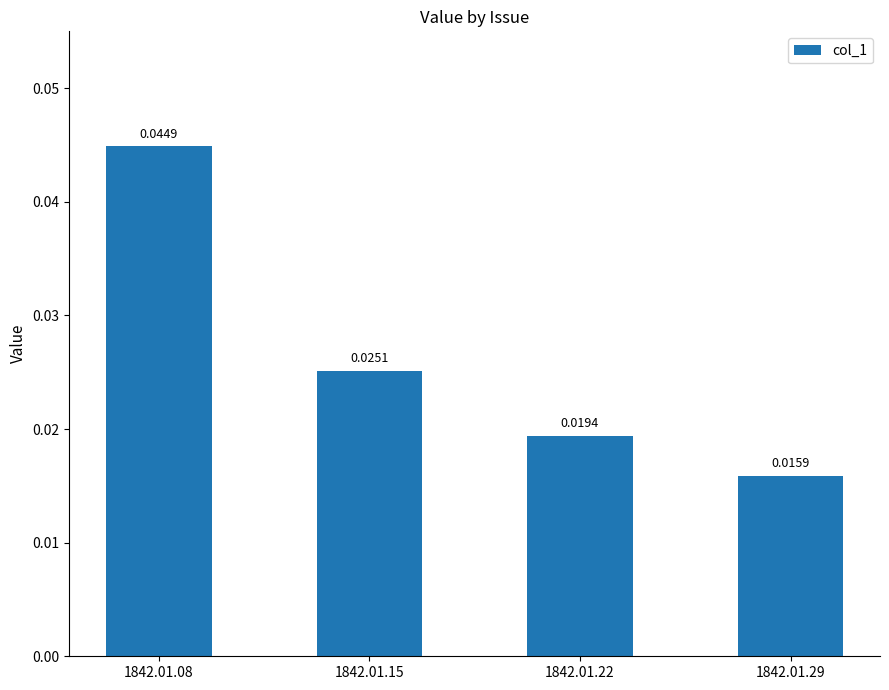

Rank the categories by value from highest to lowest.

1842.01.08, 1842.01.15, 1842.01.22, 1842.01.29